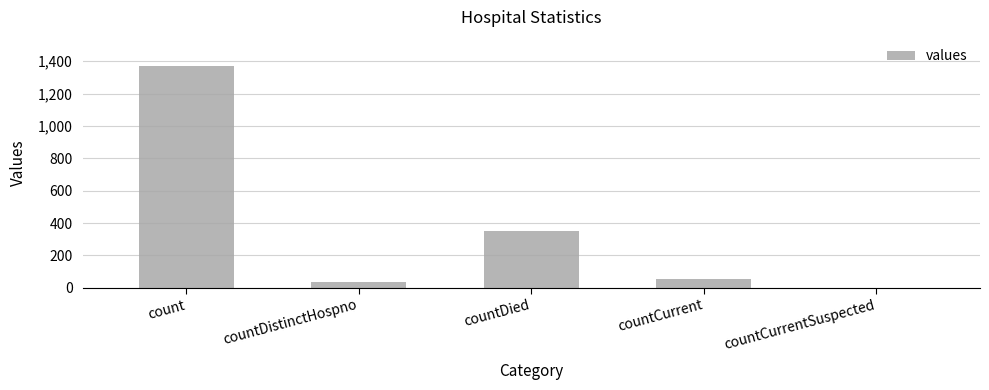

Reading left to right, transcribe all the data shown in this chart.

1371	33	349	52	0